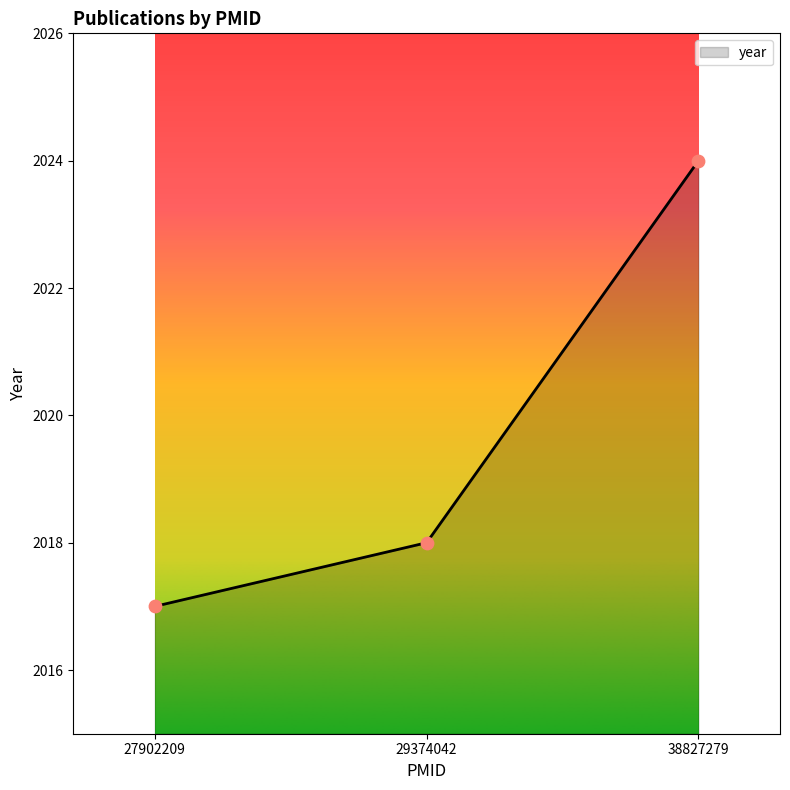

Between 29374042 and 38827279, which is larger?

38827279